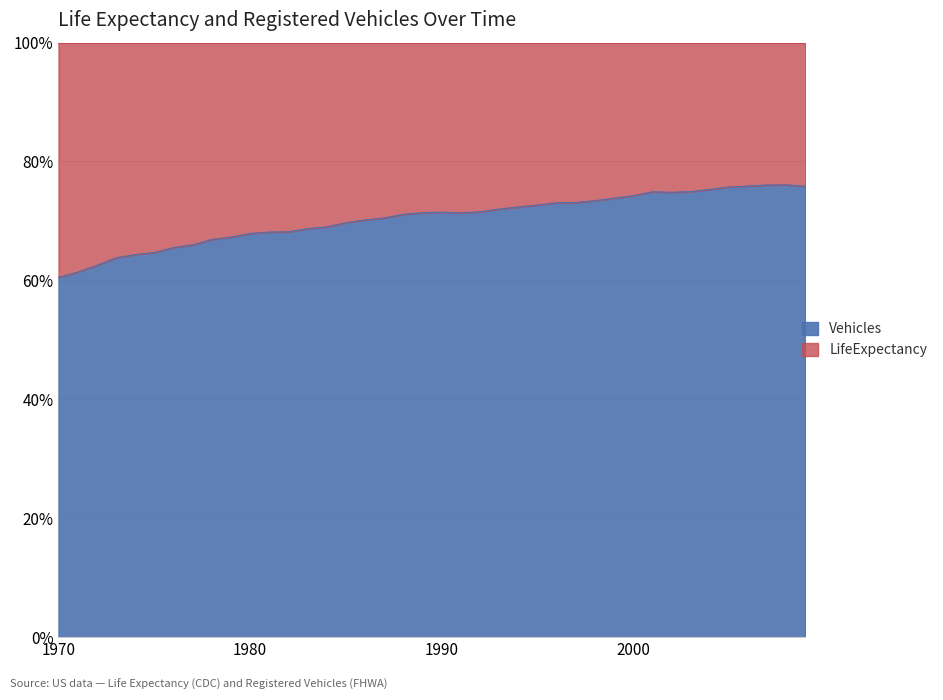

What is the average value?

70.4